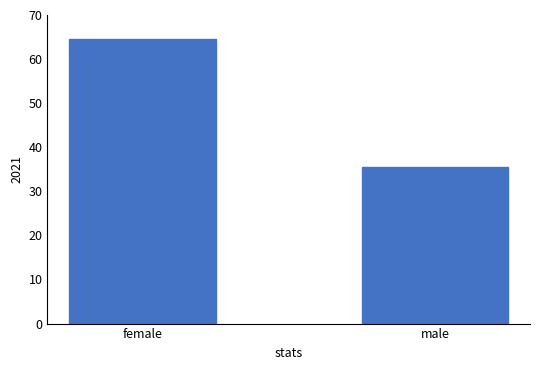

What is the label of the 2nd bar from the left?

male